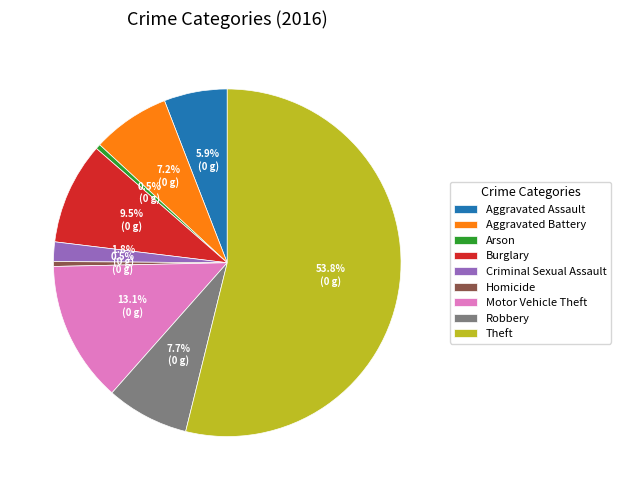

To the nearest percent, what is the difference between the Arson and Theft slice percentages?

53%